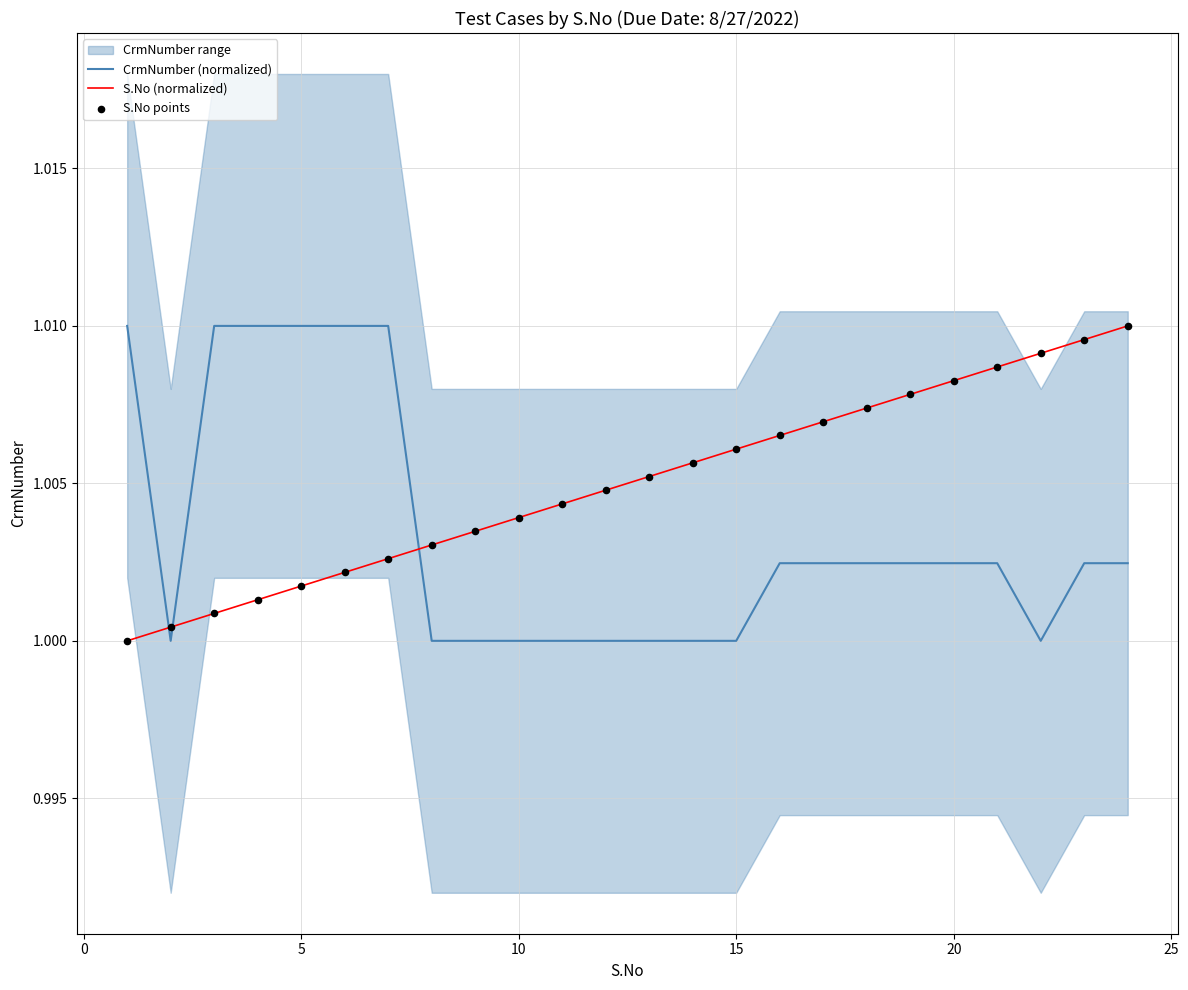

Which series has the widest spread of Y values?

CrmNumber (normalized)